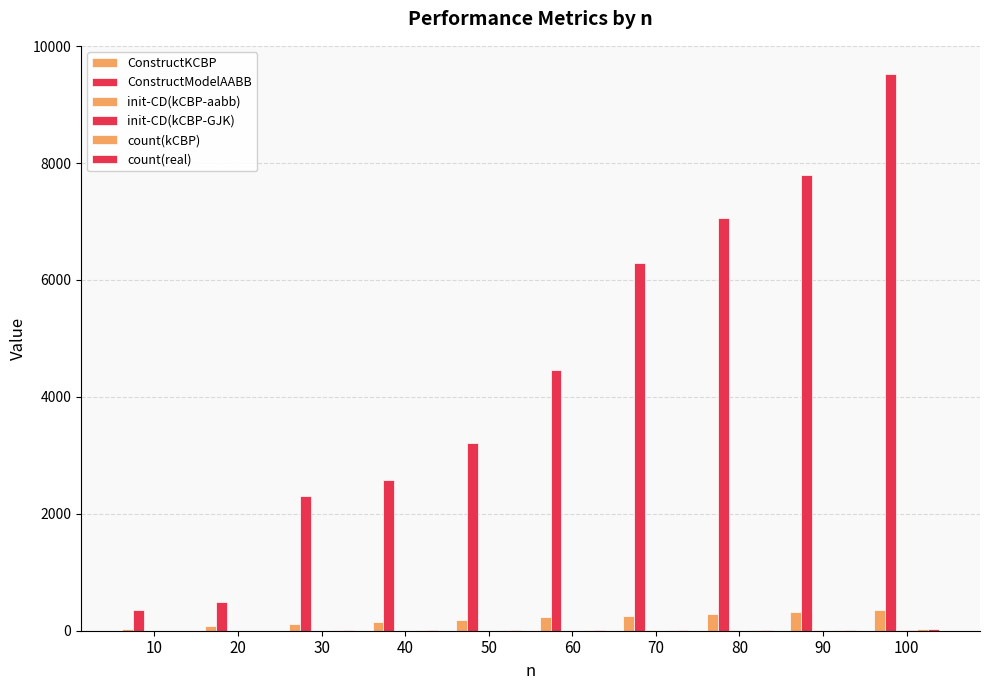

How many data points does each series have?

10